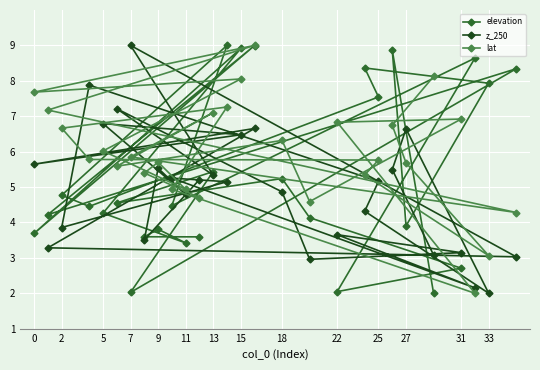

Does the chart display data point markers on the line(s)?

Yes